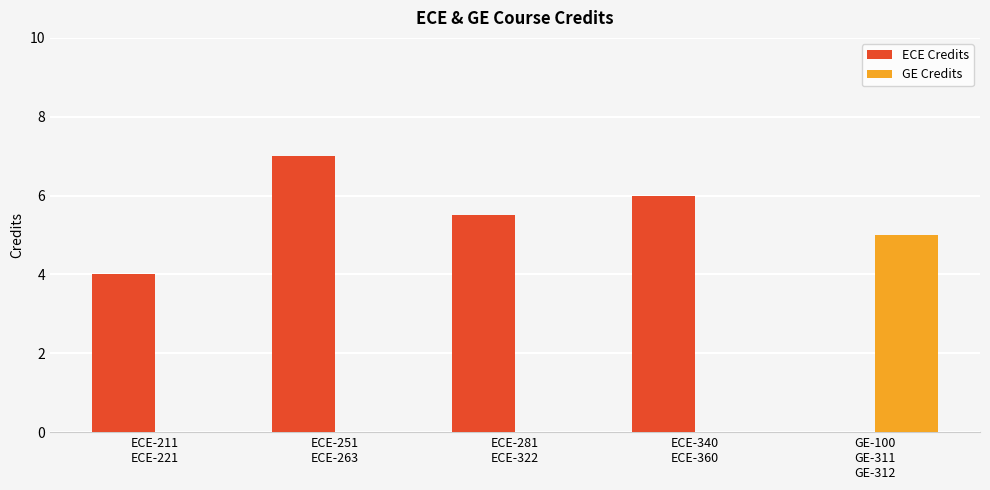

How many distinct data groups are displayed?

2